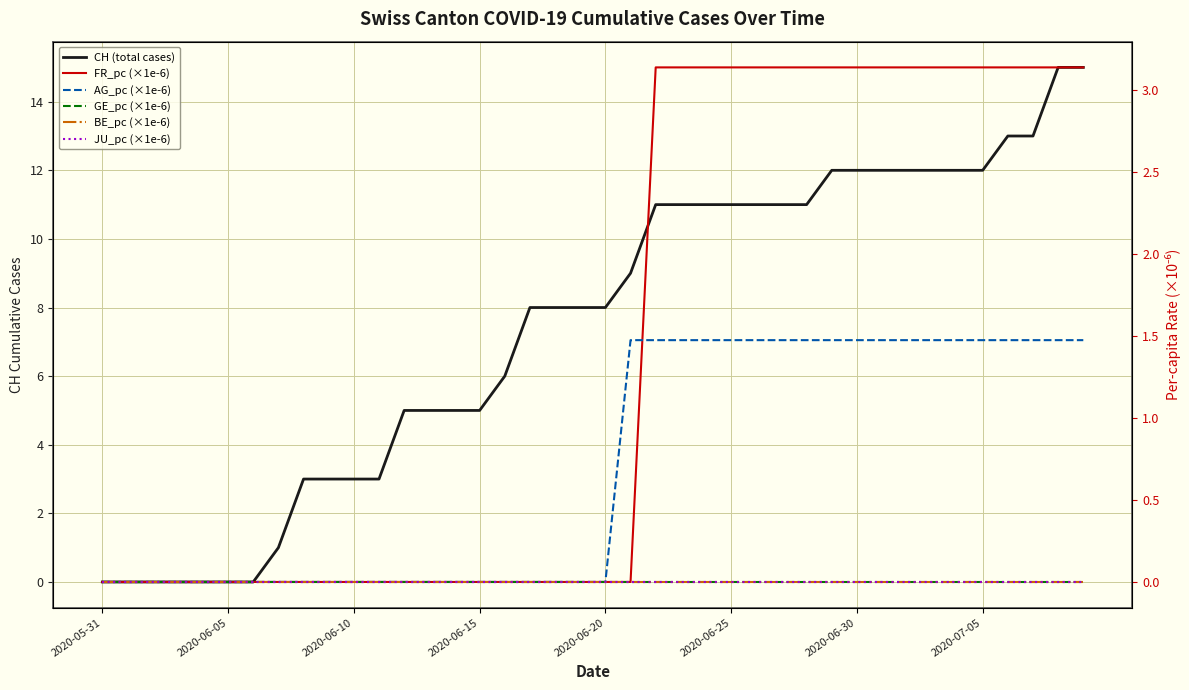

Does the chart display data point markers on the line(s)?

No